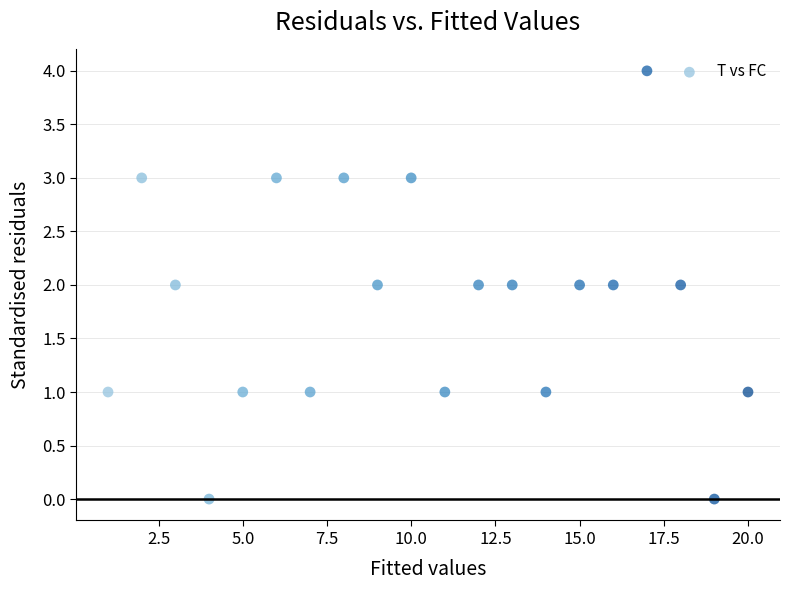

What is the range of X values (max minus min)?

19